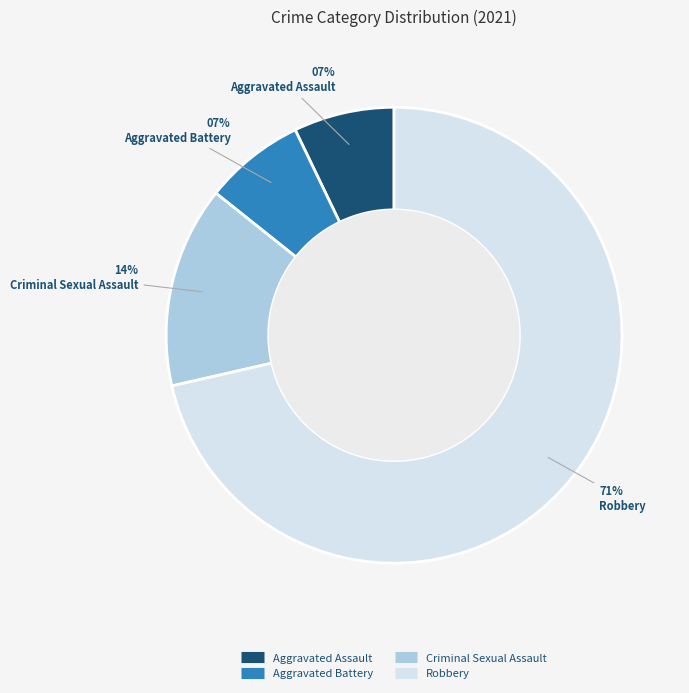

How many slices are in this pie chart?

4